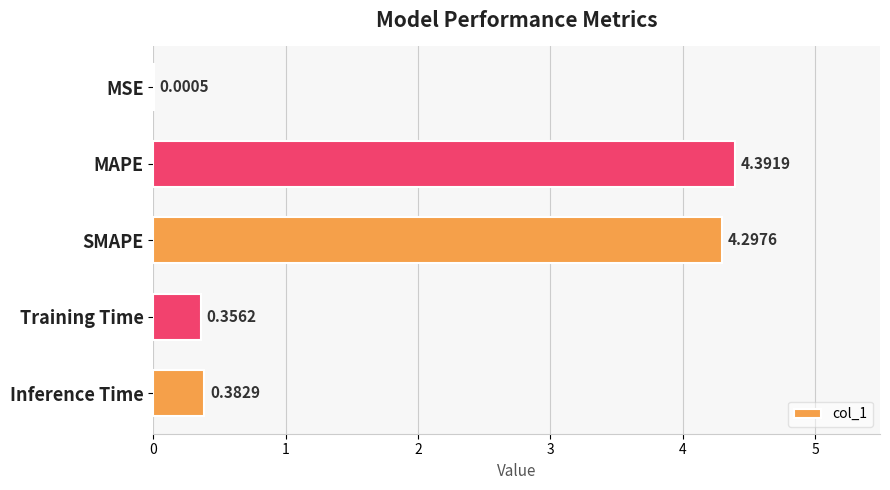

What is the sum of all values?

9.4